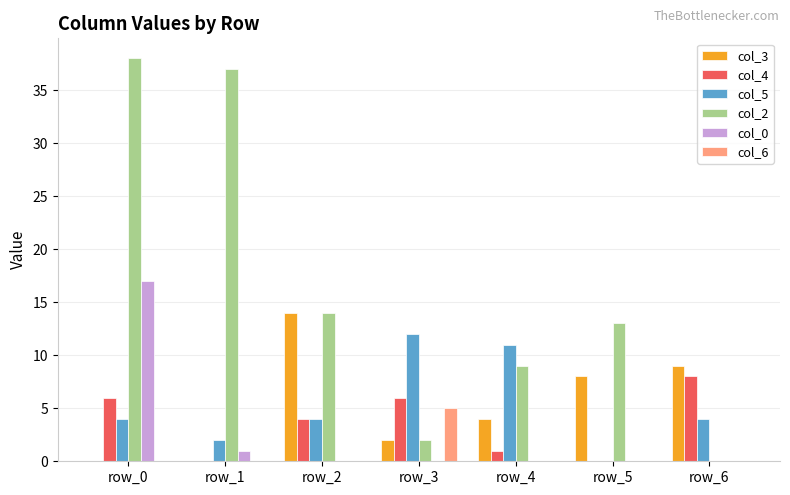

Is the value of col_3 at row_5 greater than the value of col_6 at row_0?

Yes